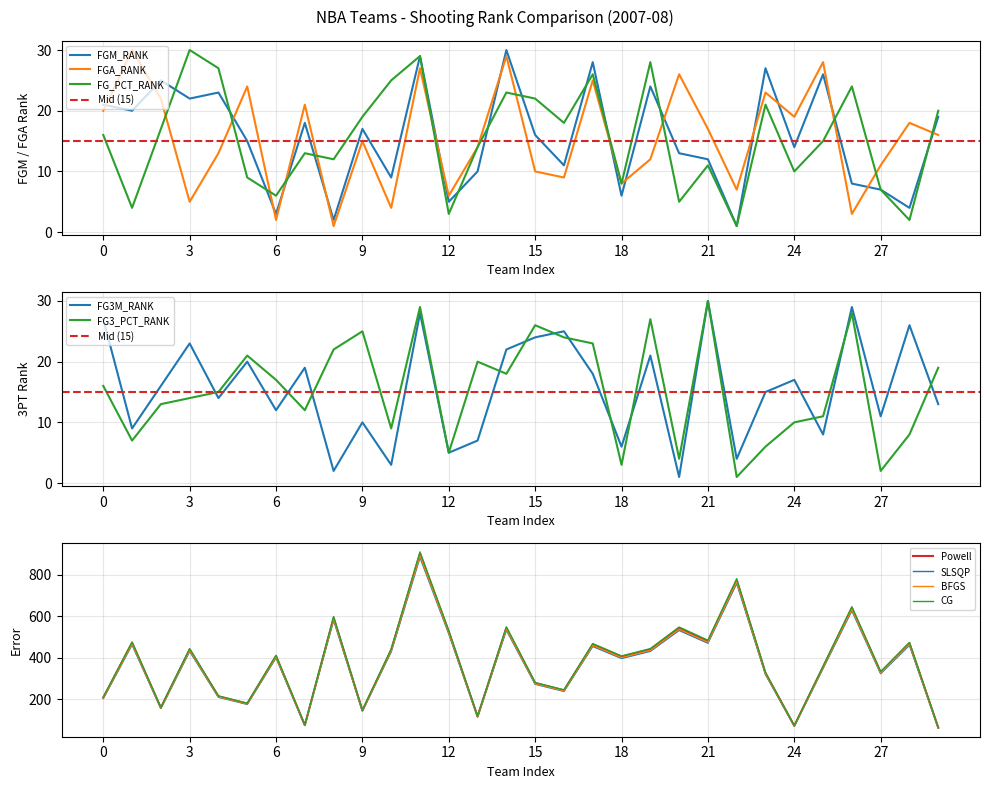

Read the FG_PCT_RANK value at 21, to the nearest 5.

10